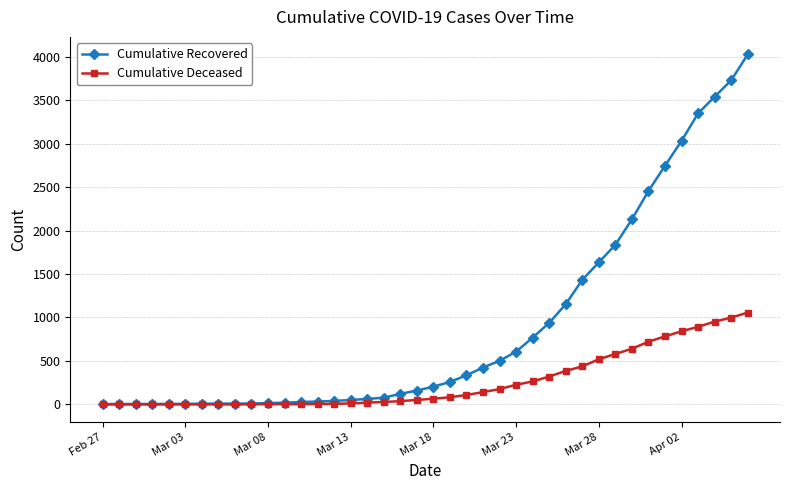

Does the chart have visible grid lines?

Yes